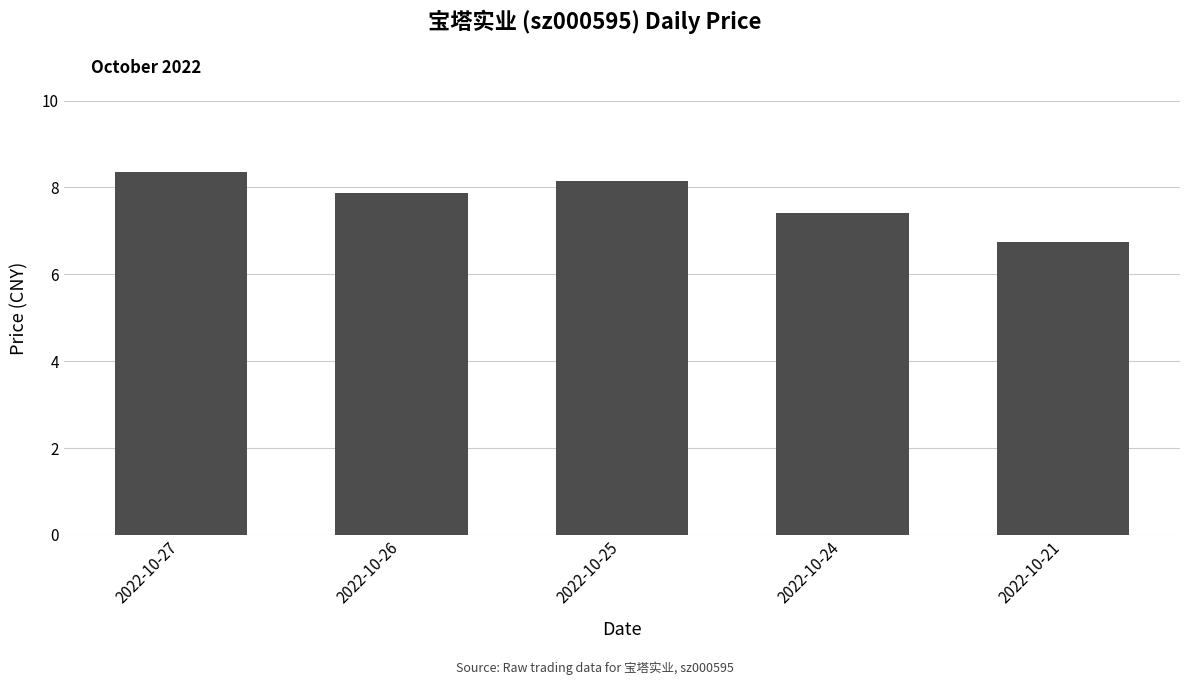

Where does the data first go above 7?

2022-10-27